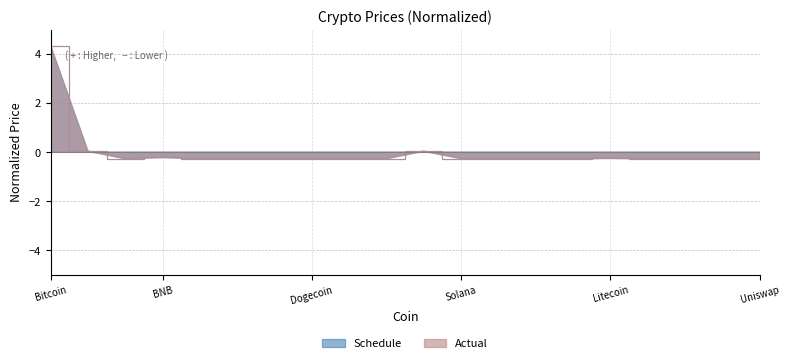

The value of Schedule at Uniswap is -0.4. True or false?

False